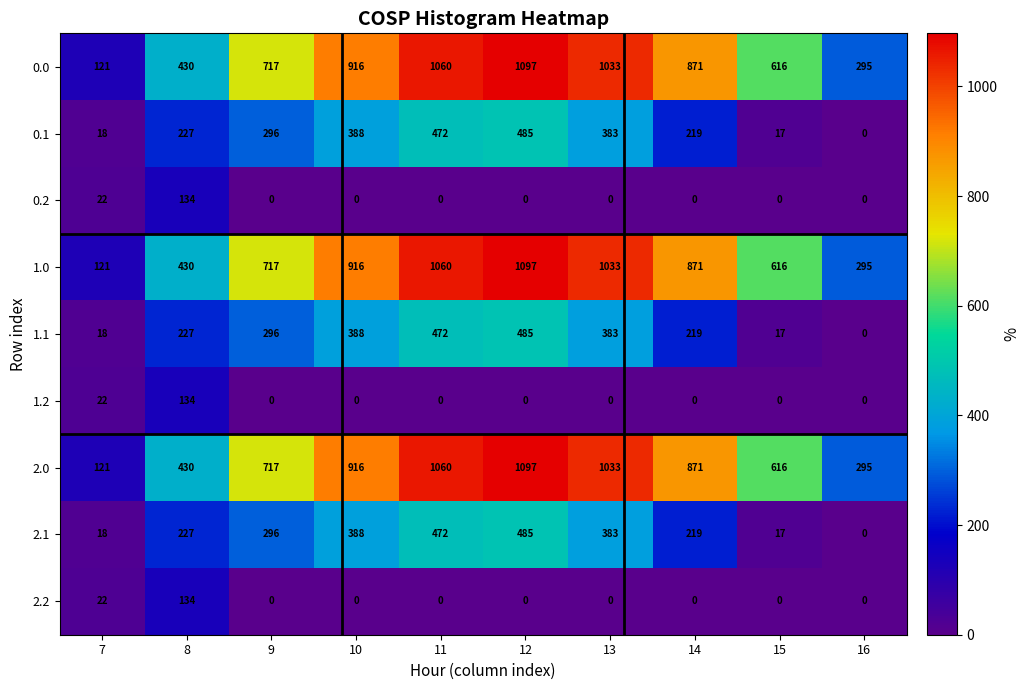

What is the average value of the 0.0 series?

716